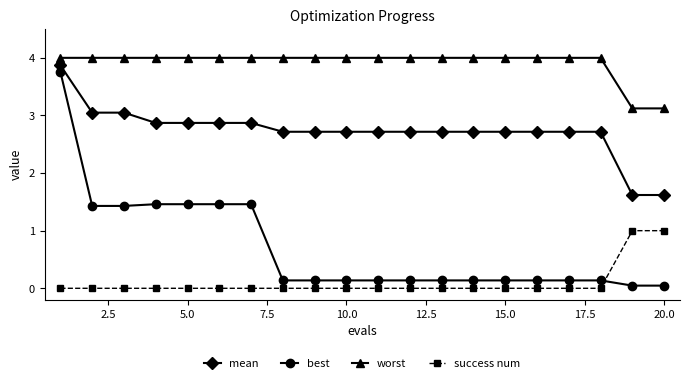

True or false: worst and best intersect in this chart.

False